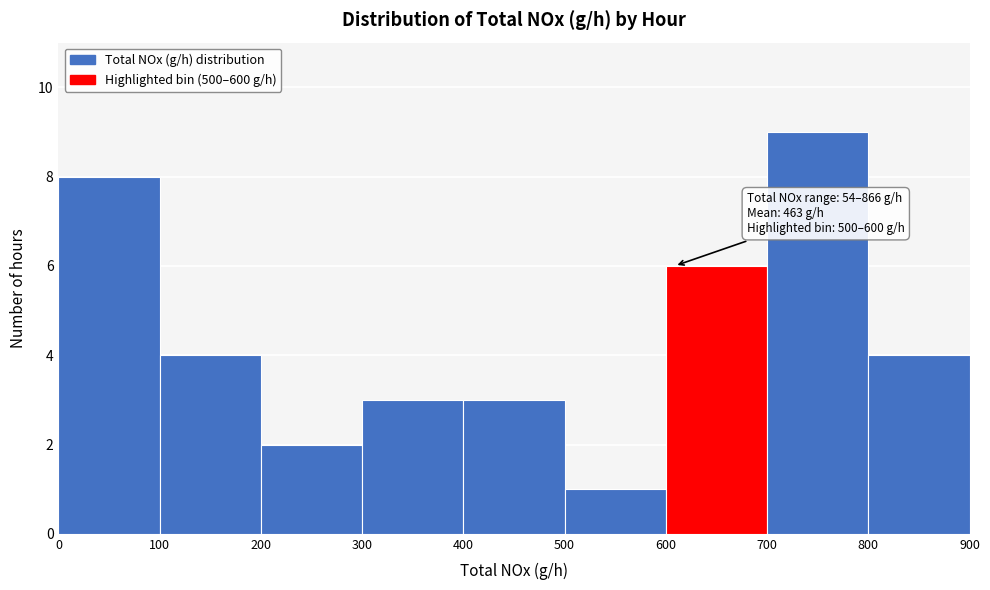

Which range on the x-axis has the tallest bar?

700 to 800